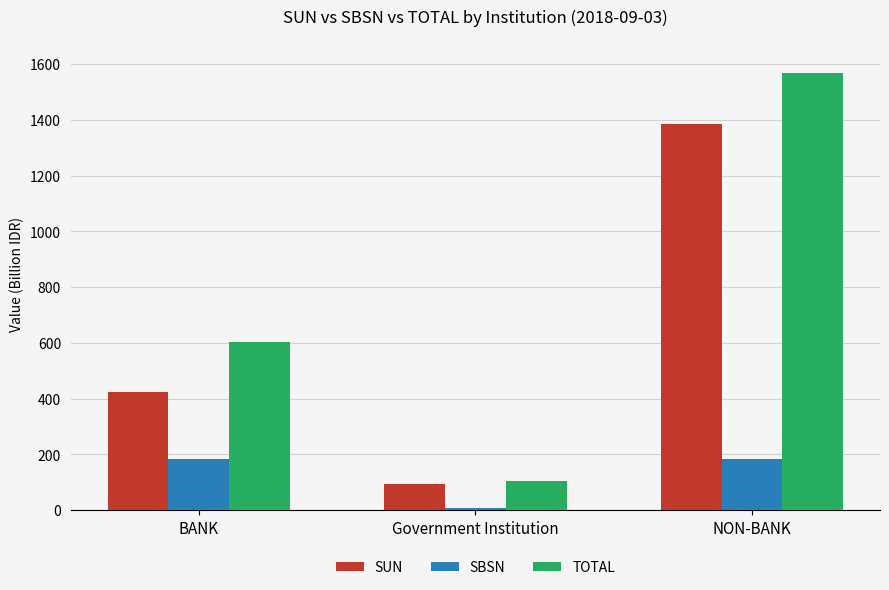

What is the minimum value for SBSN?

8.3